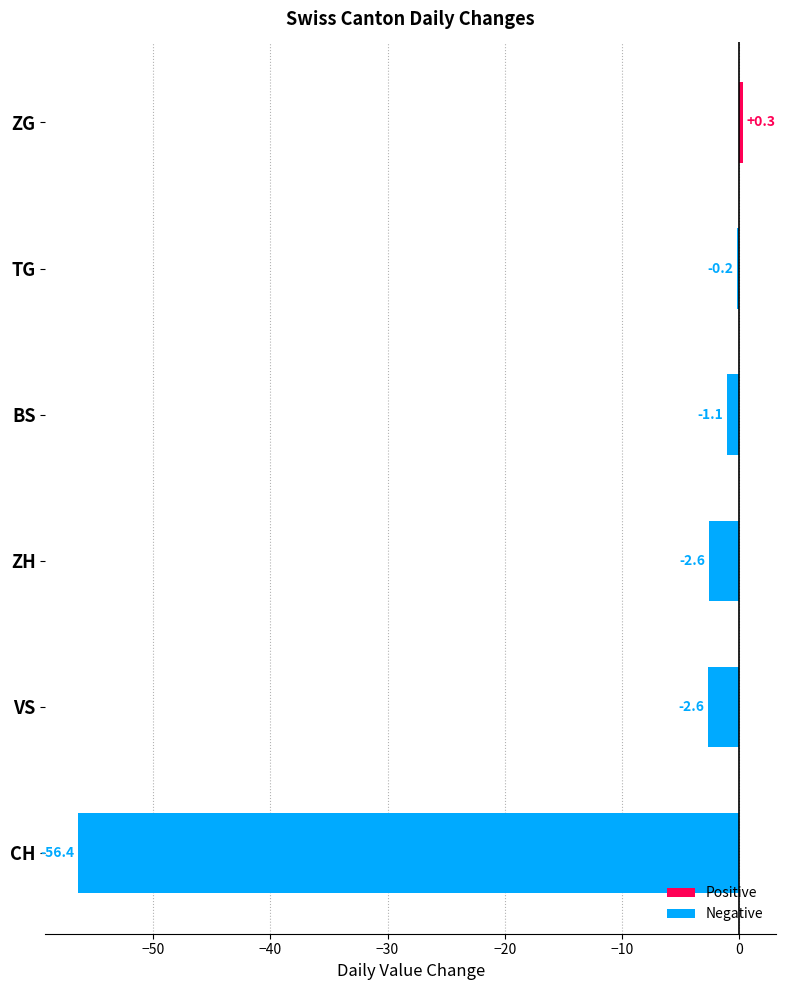

The value at VS is -2.6. True or false?

True